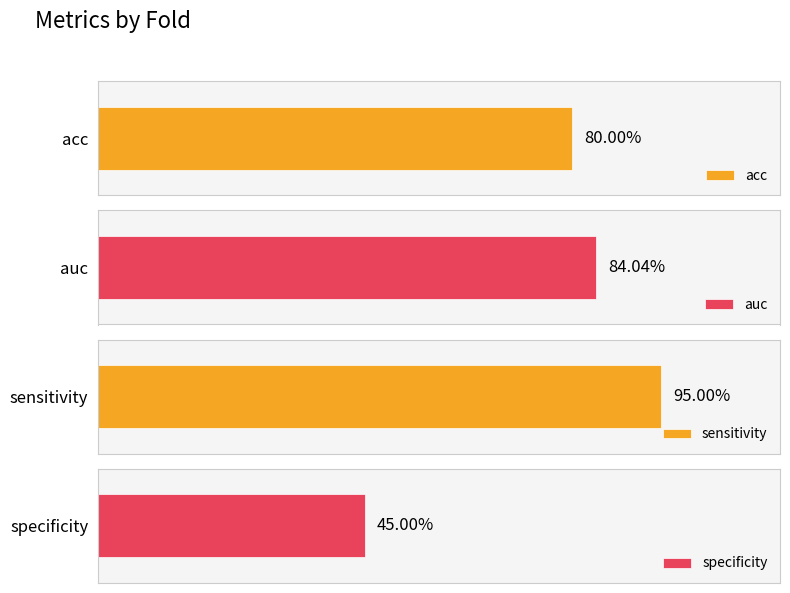

How many distinct data groups are displayed?

4